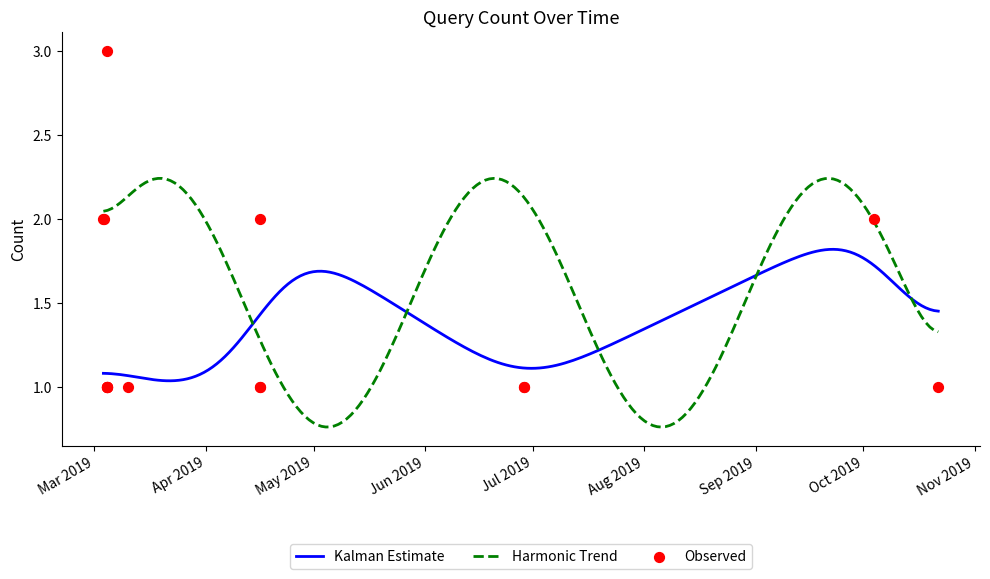

What is the change in value from 2019-03-03 11:31:00 to 2019-03-04 14:28:00?

+1